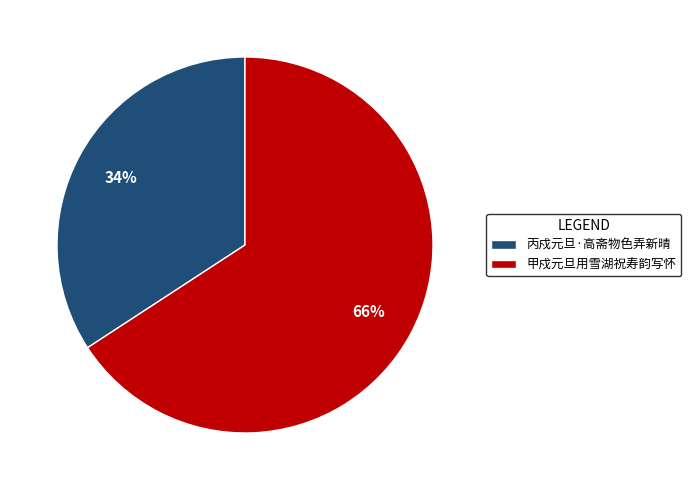

Which slice is the smallest?

丙戍元旦·高斋物色弄新晴